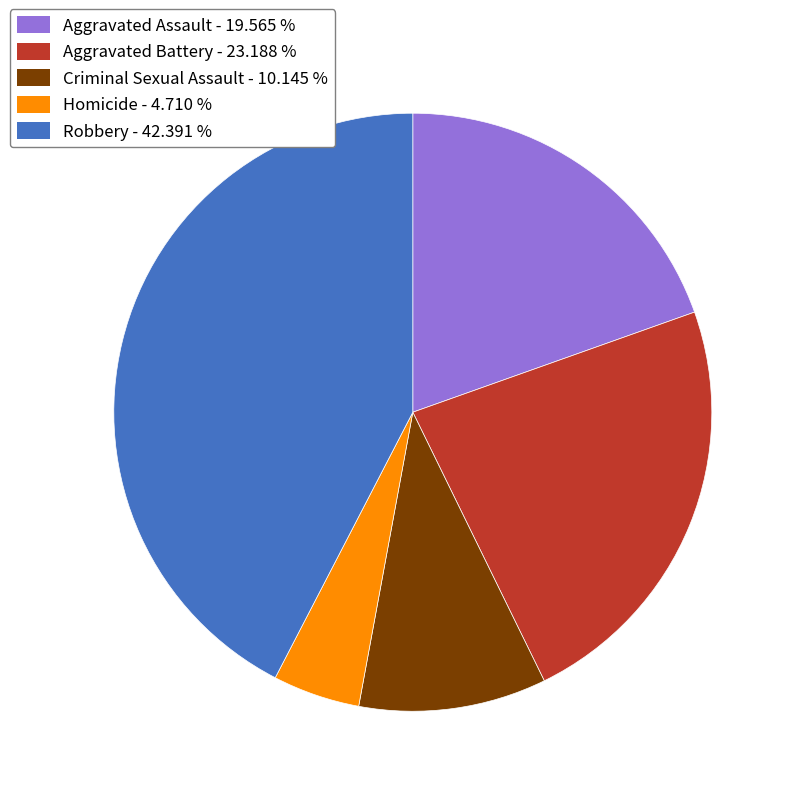

Combined, do Aggravated Assault and Criminal Sexual Assault account for over 50%?

No